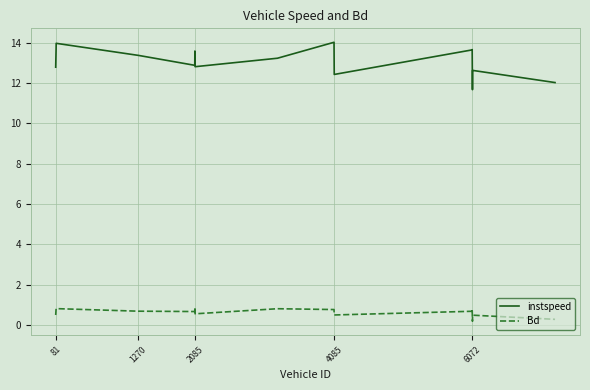

What is the difference between the maximum and minimum values in the instspeed series?

2.3